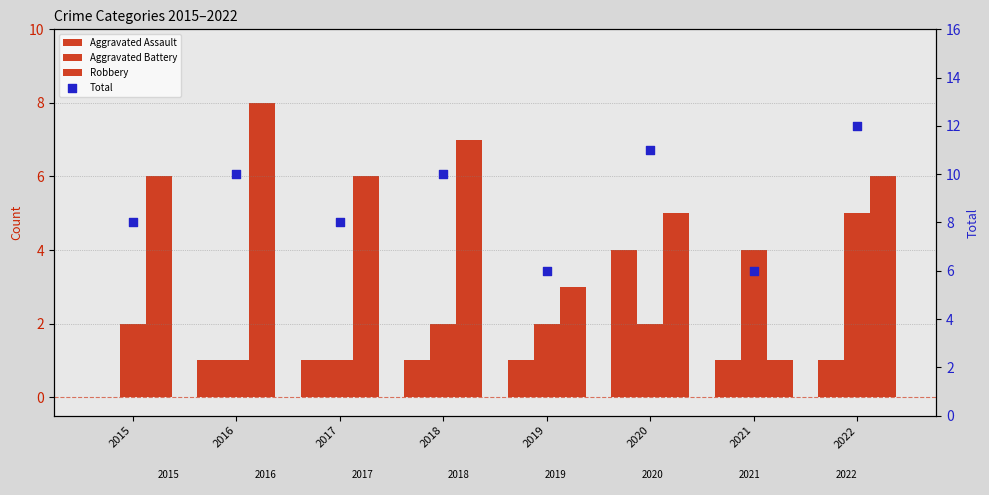

Which series reaches the maximum Y coordinate?

Total